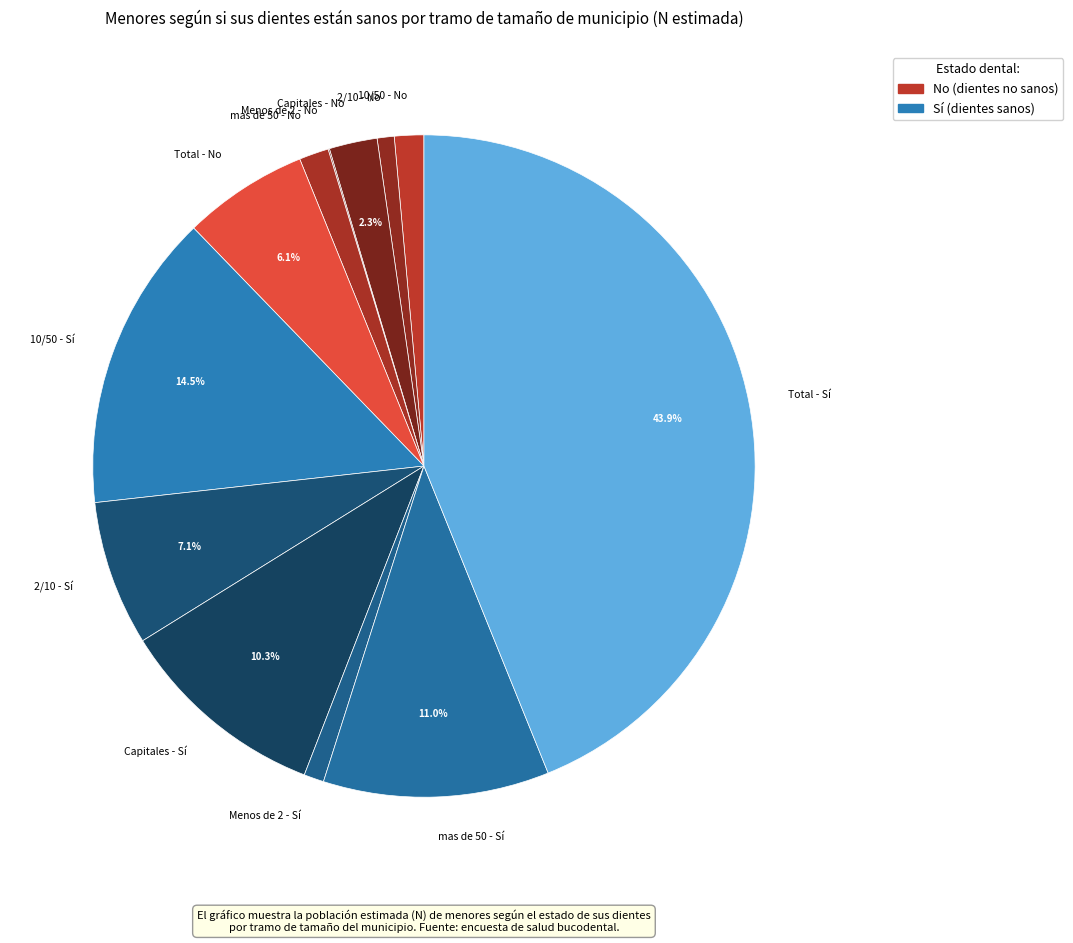

Which has a higher value, Menos de 2 - Sí or mas de 50 - Sí?

mas de 50 - Sí